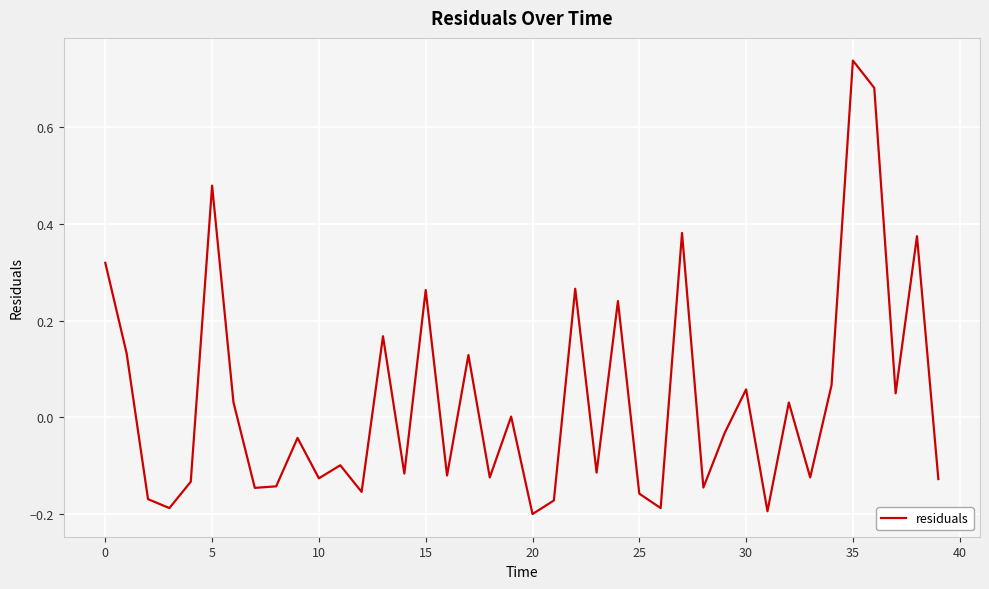

How many series are shown in this chart?

1